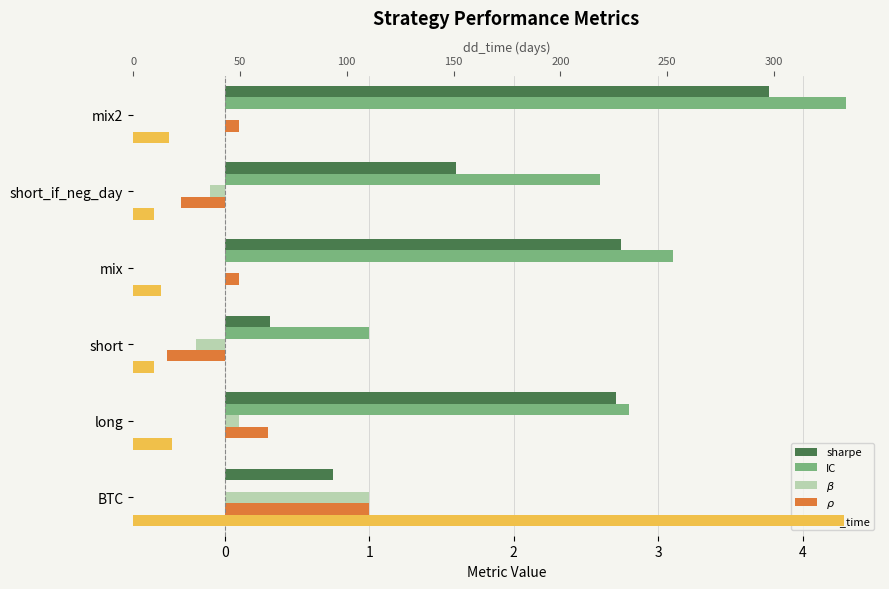

What is the value of the sharpe bar at the 3rd from the left?

0.3